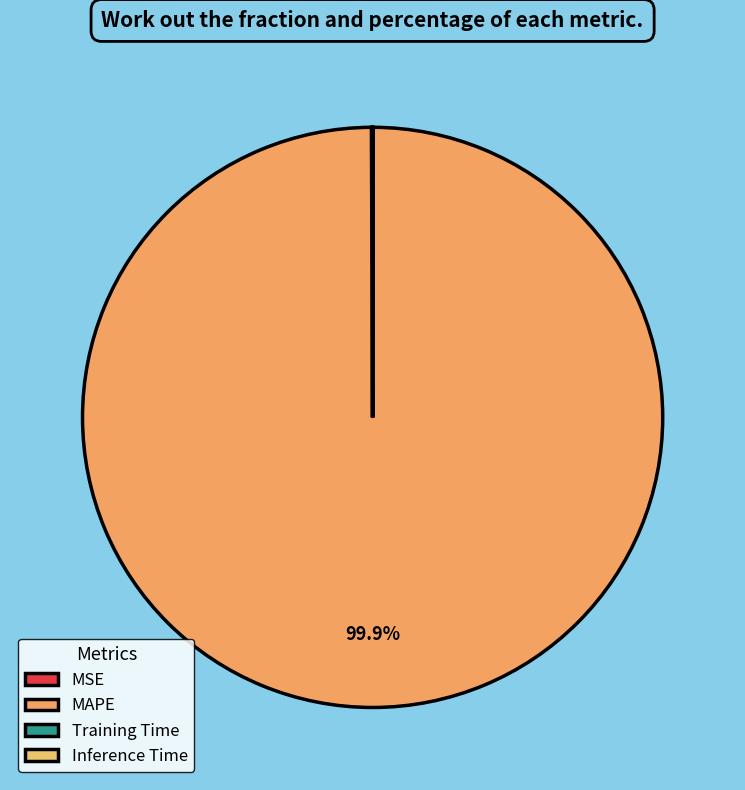

Count the number of slices in the pie.

4